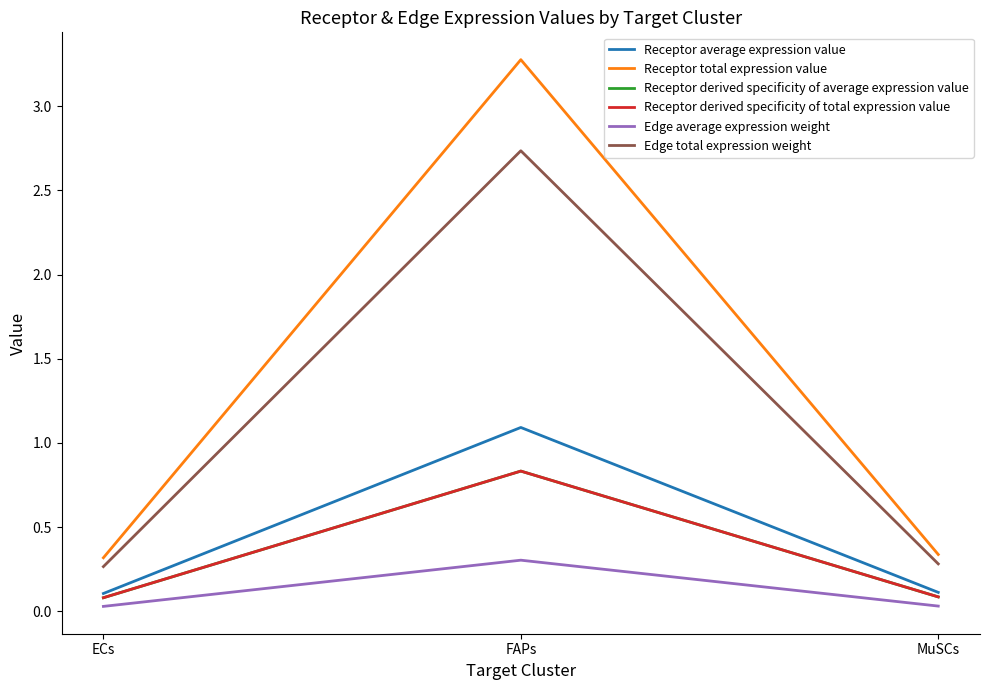

Is the value of Receptor derived specificity of total expression value at MuSCs greater than the value of Edge average expression weight at MuSCs?

Yes